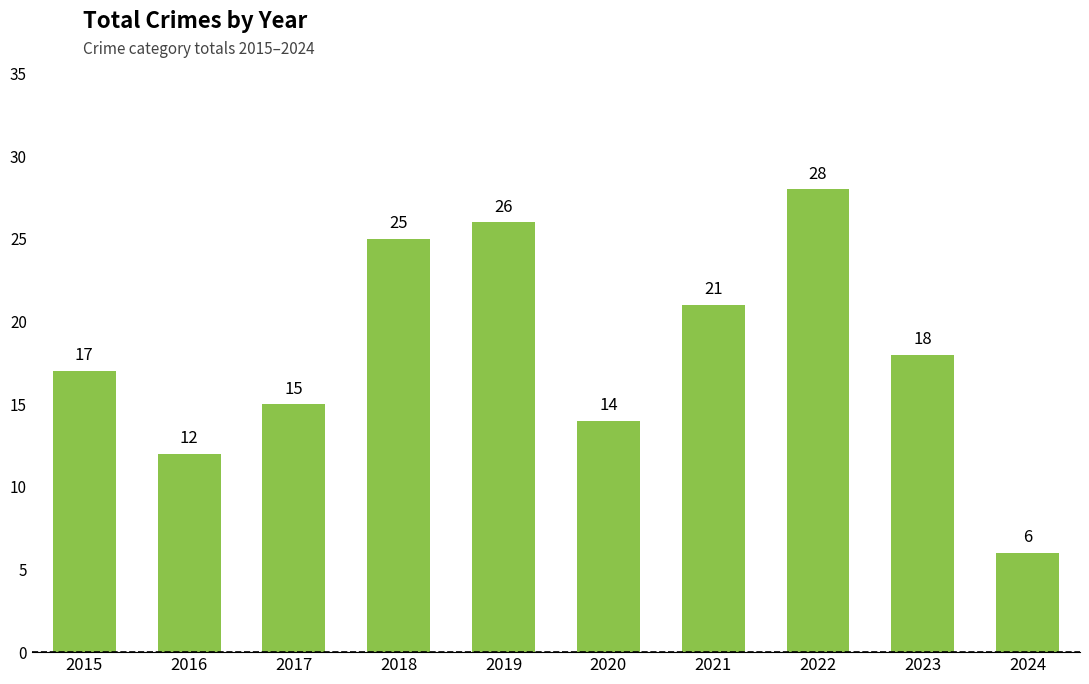

What is the sum of the values at 2015 and 2022?

45